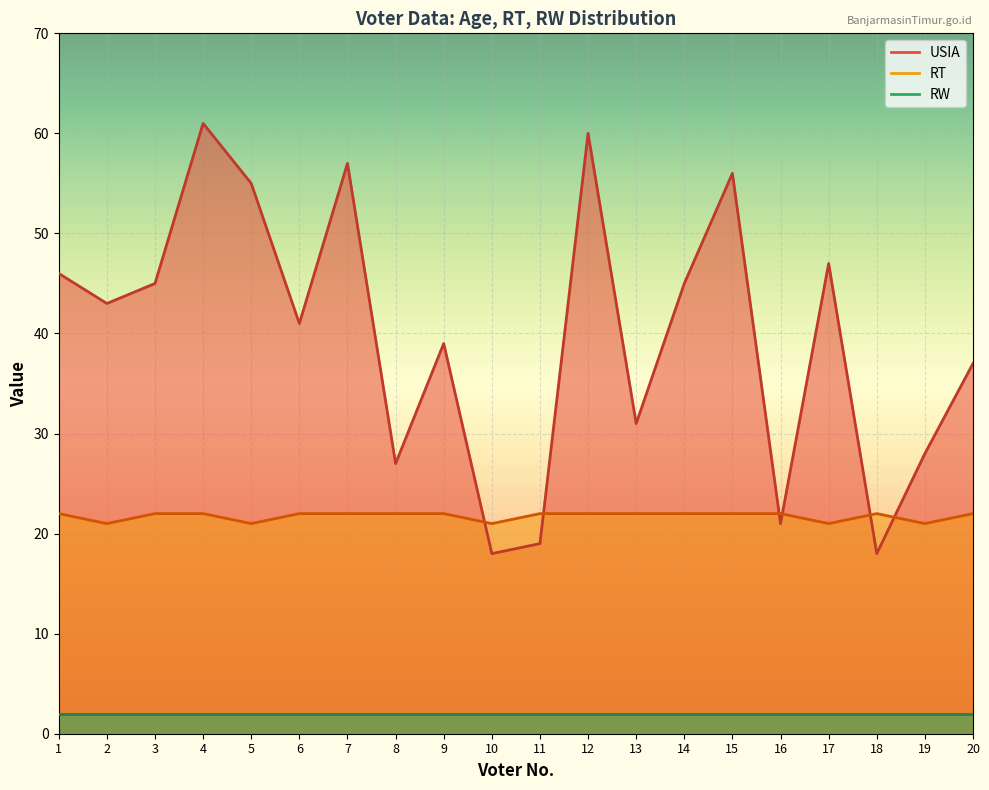

What is the maximum value shown in the chart?

61